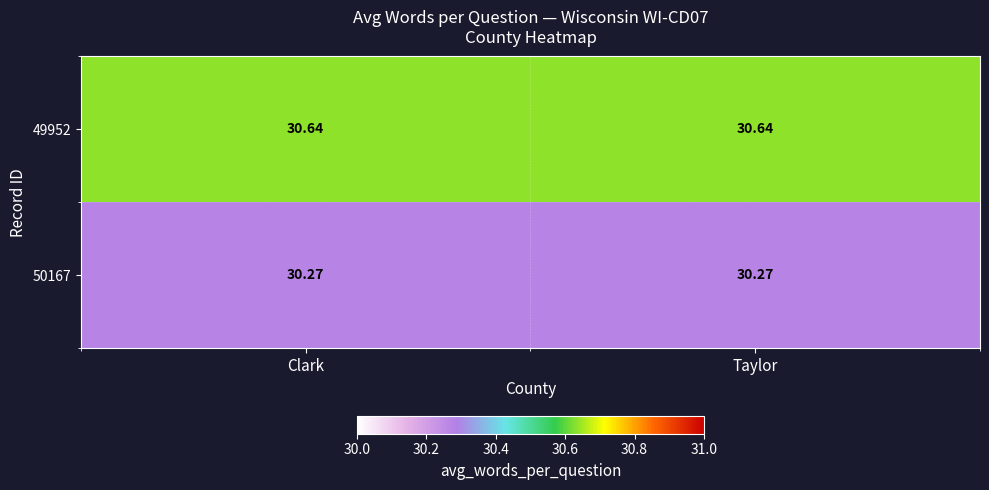

Is the value of 50167 at Clark greater than the value of 49952 at Taylor?

No